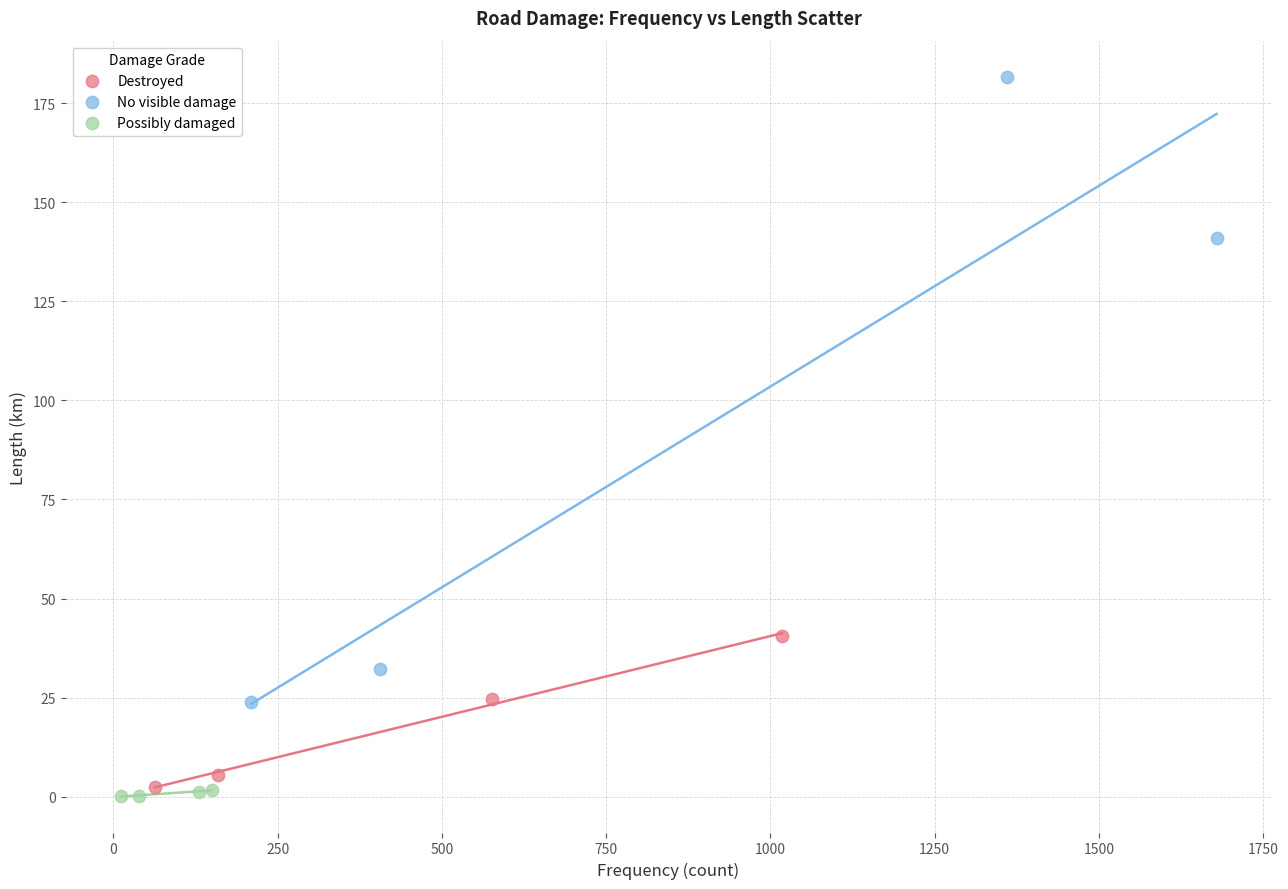

Which series contains the lowest Y value?

Possibly damaged